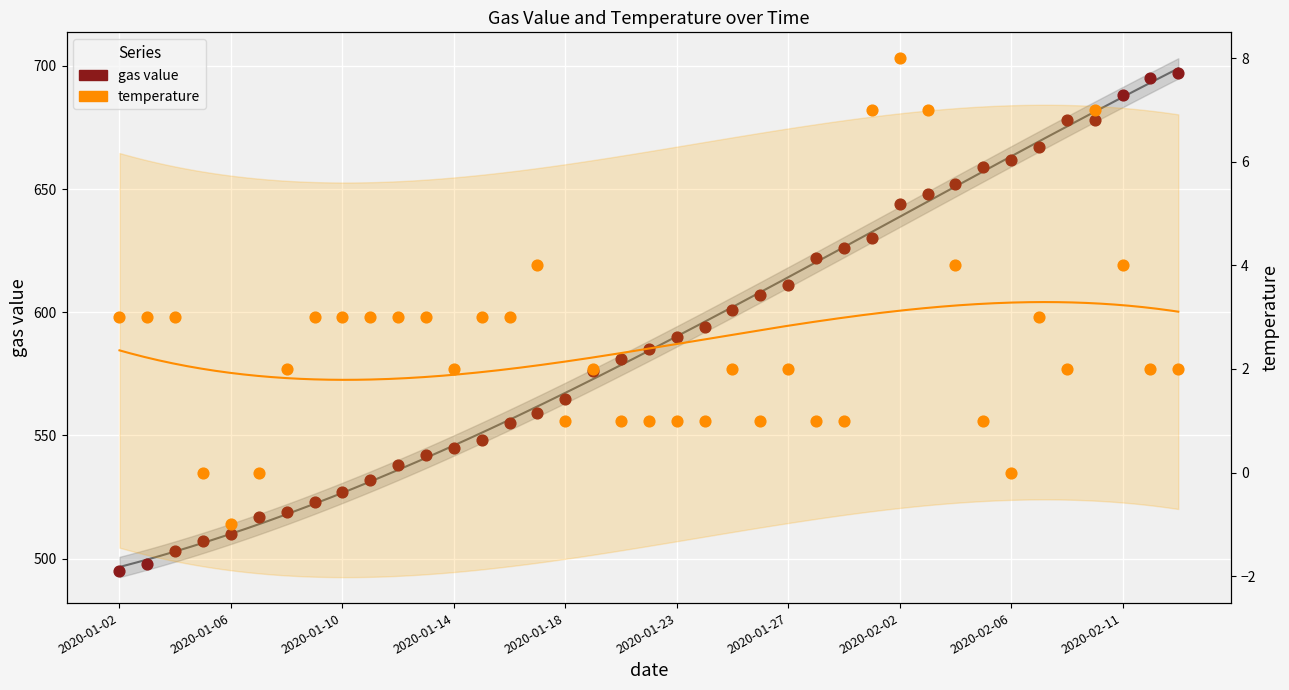

At how many categories does at least one series exceed 158?

39